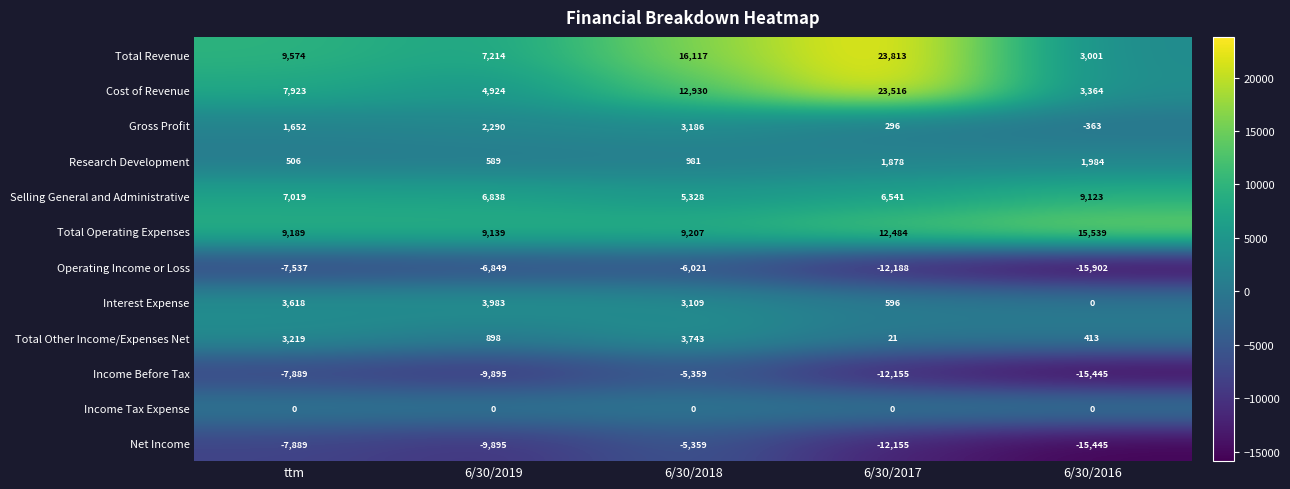

Read the Total Other Income/Expenses Net value at ttm, to the nearest 10.

3220